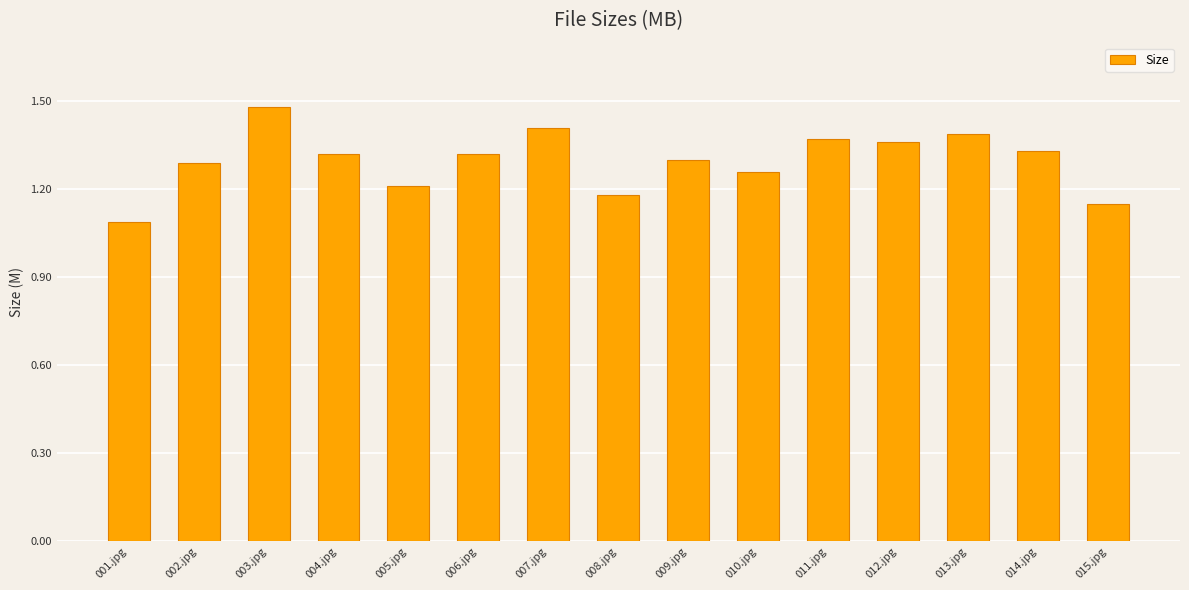

What position from the right is 012.jpg?

4